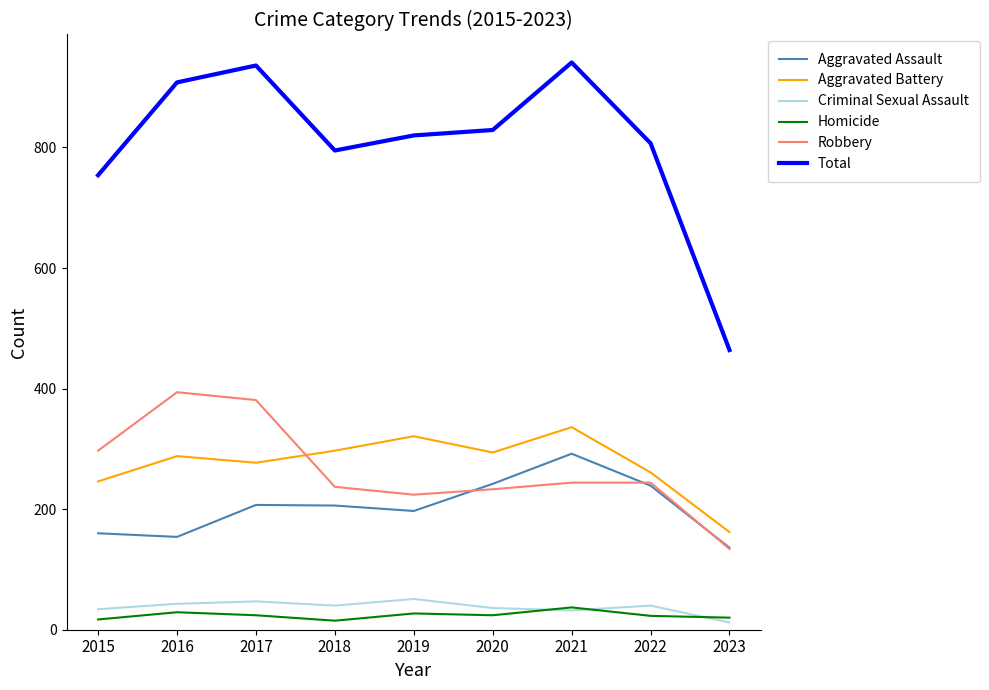

What is the difference between the Criminal Sexual Assault values at 2018 and 2017?

7